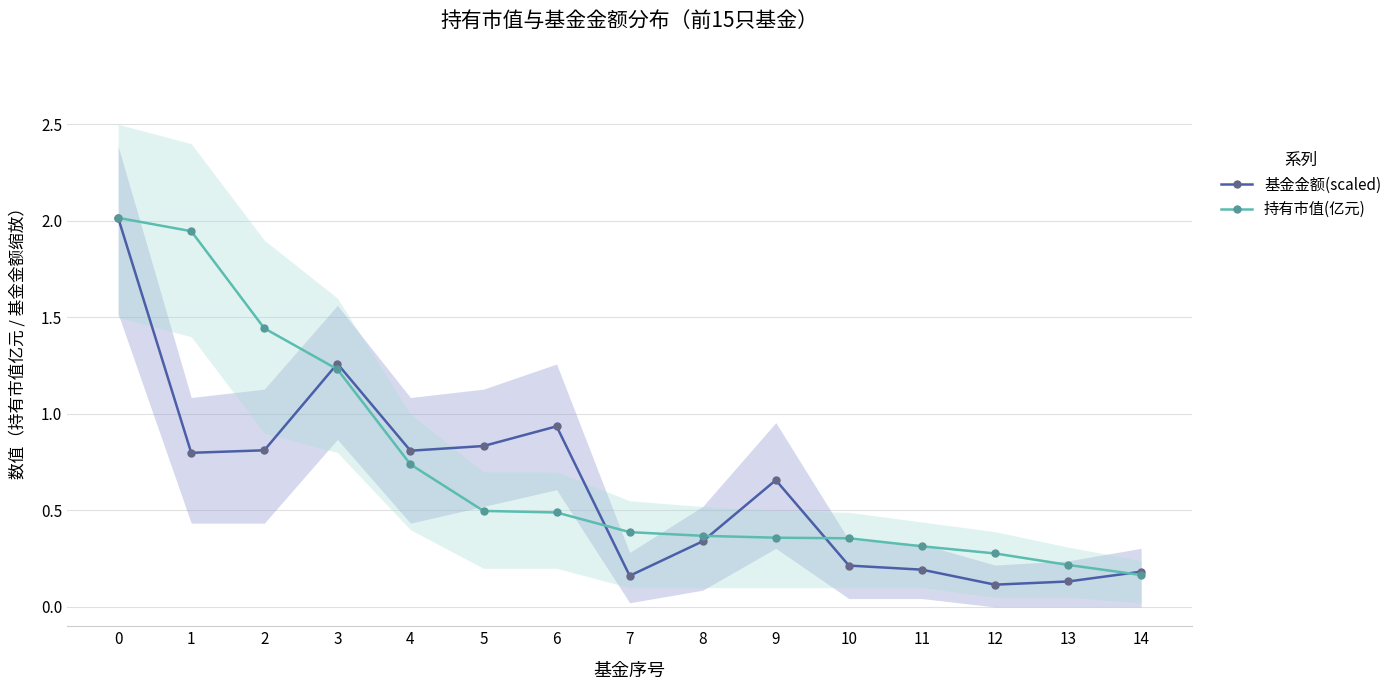

What is the lowest value of the 持有市值(亿元) series?

0.2